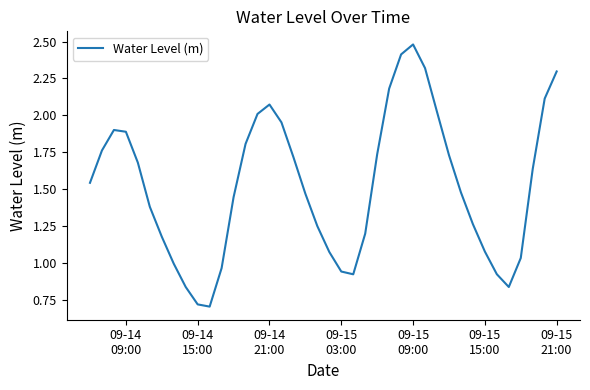

How many lines are shown in the chart?

1